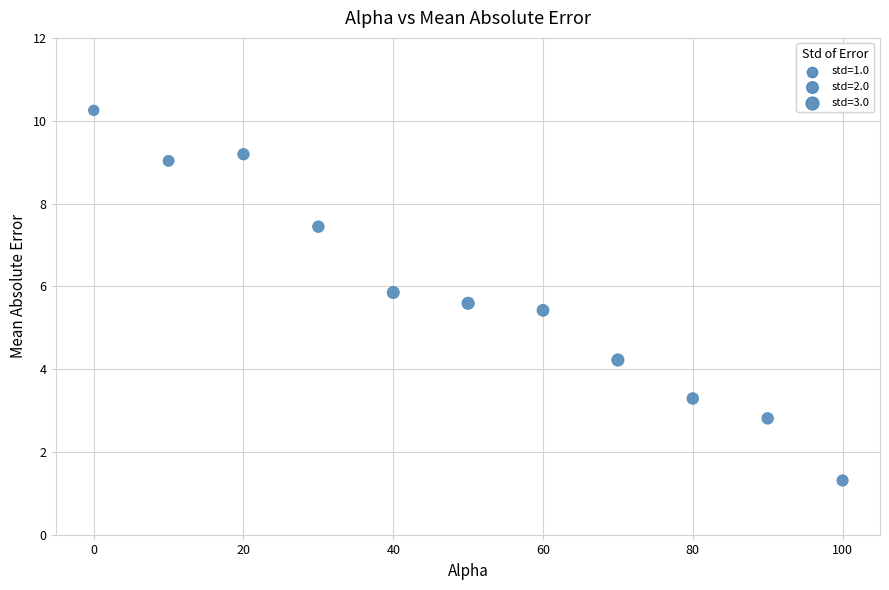

What Y value in the scatter plot is closest to 5?

5.4